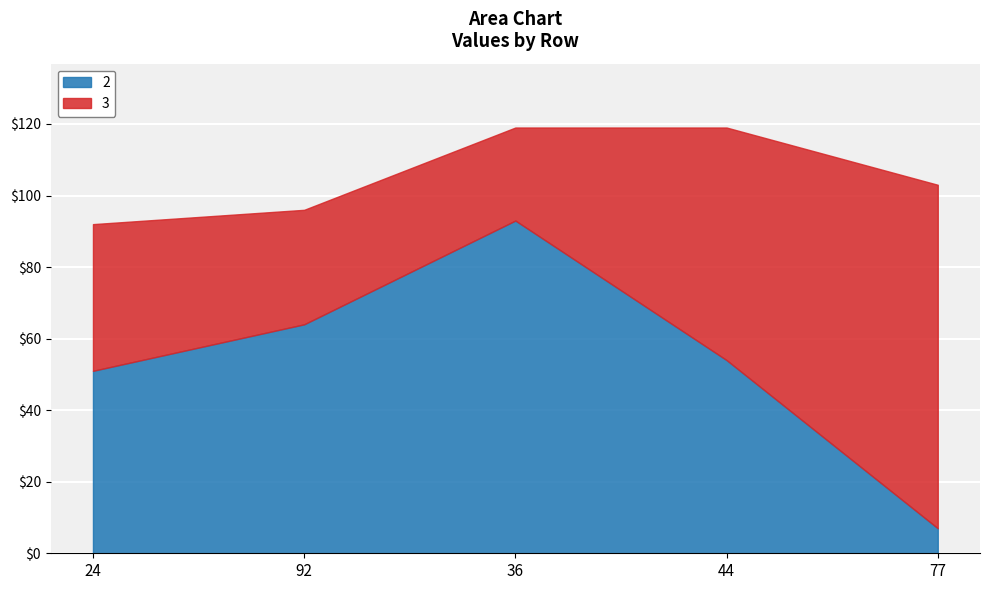

Reading right to left, extract all data points from this chart.

2: 7	54	93	64	51
3: 96	65	26	32	41